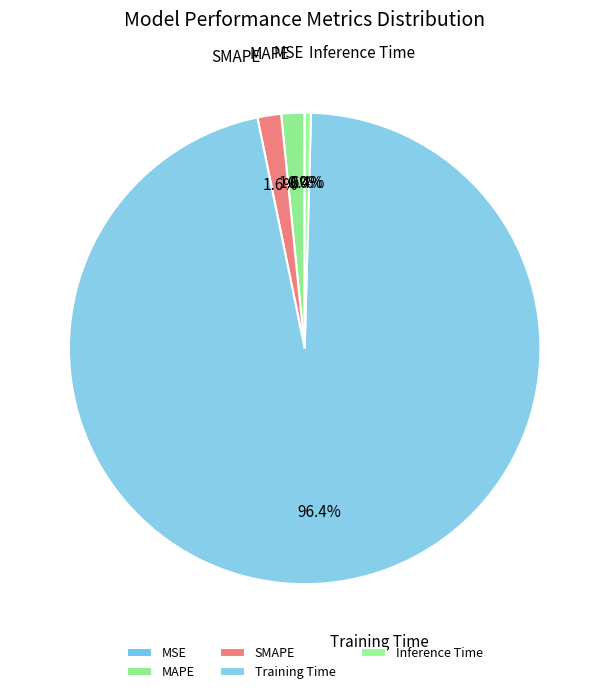

How much of the chart is everything except Inference Time?

99.6%